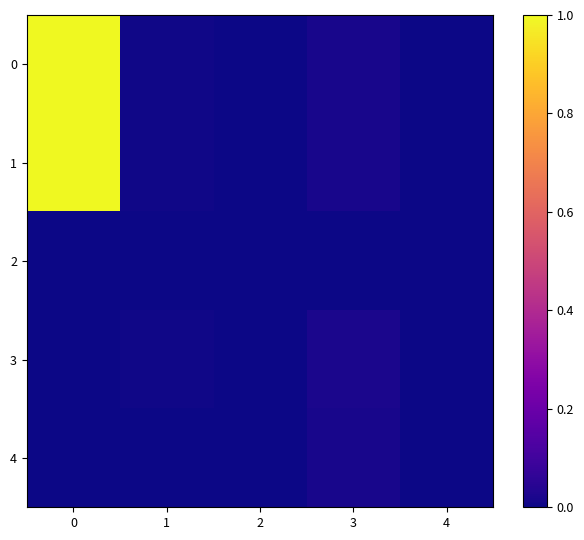

At how many categories does at least one series exceed 0?

5